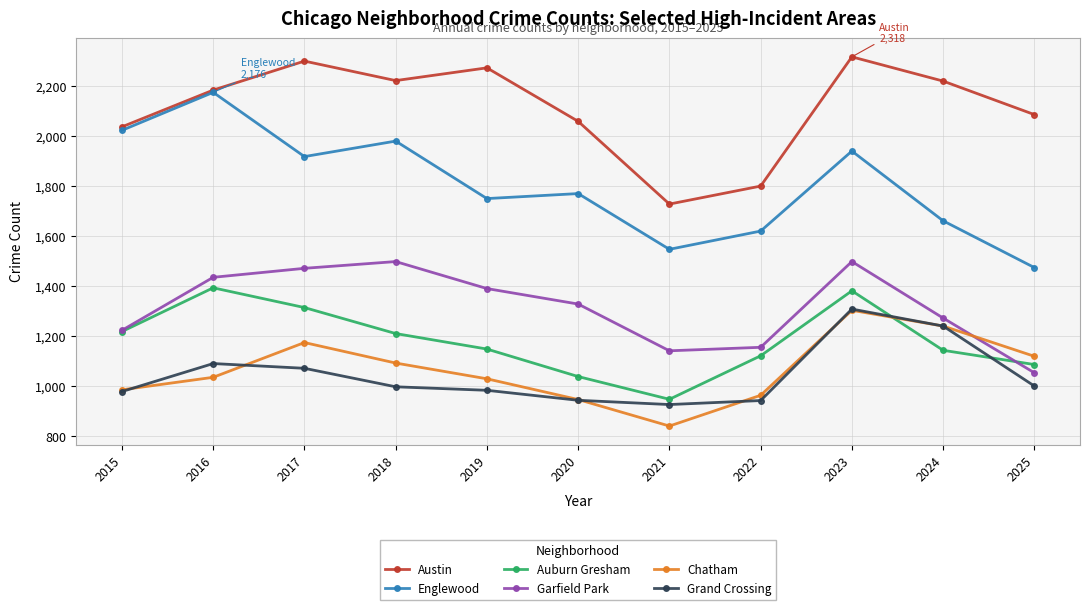

True or false: Garfield Park and Austin cross at least once.

False